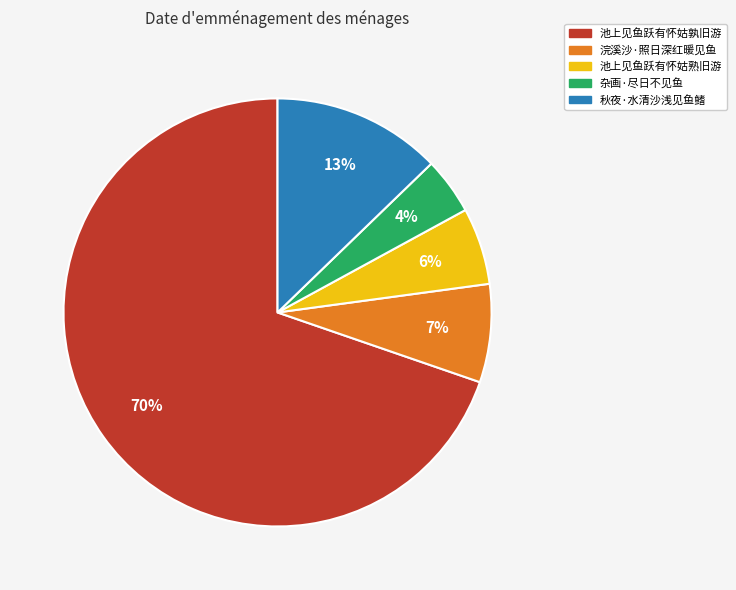

Rank the categories by value from lowest to highest.

杂画·尽日不见鱼, 池上见鱼跃有怀姑熟旧游, 浣溪沙·照日深红暖见鱼, 秋夜·水清沙浅见鱼鳍, 池上见鱼跃有怀姑孰旧游